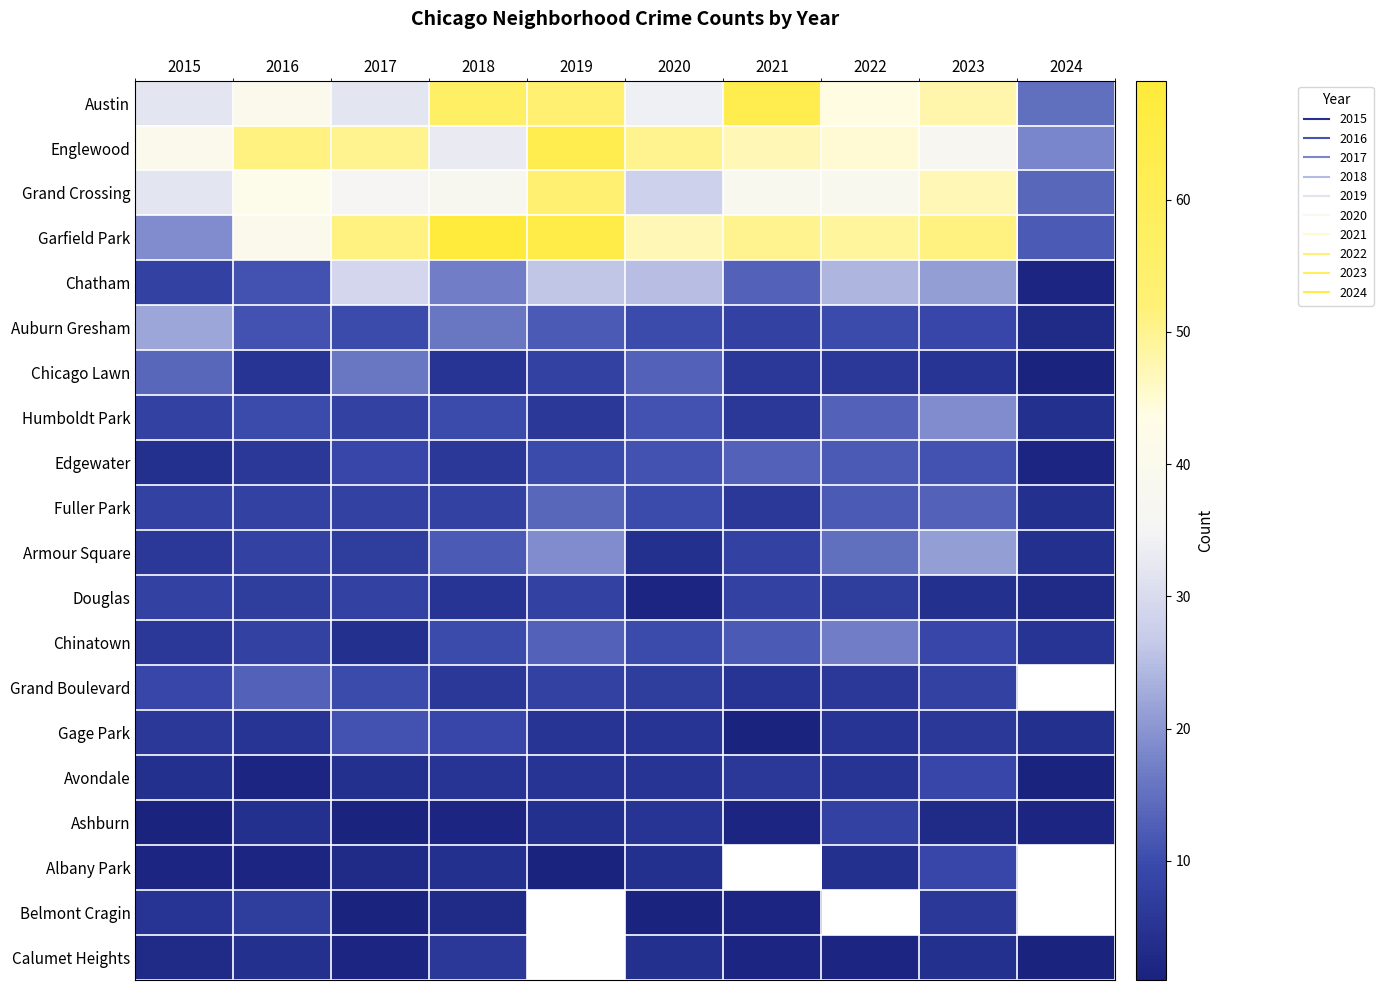

True or false: Ashburn has a value of 4.0 at 2016.

True